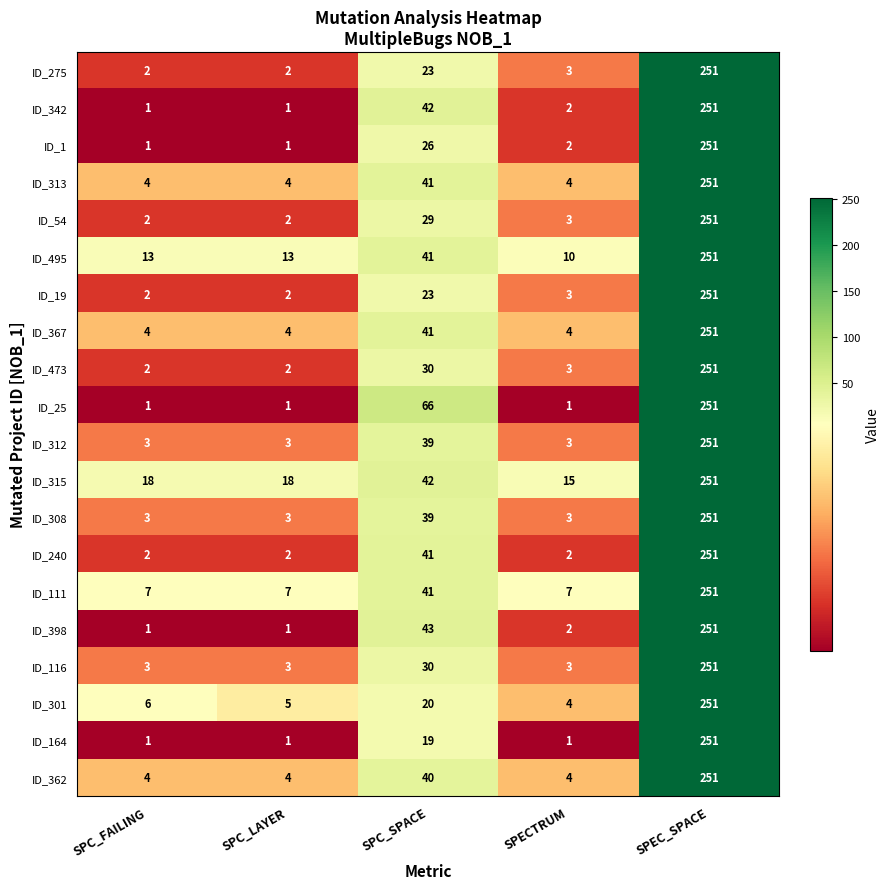

At which label does ID_313 reach its peak?

SPEC_SPACE